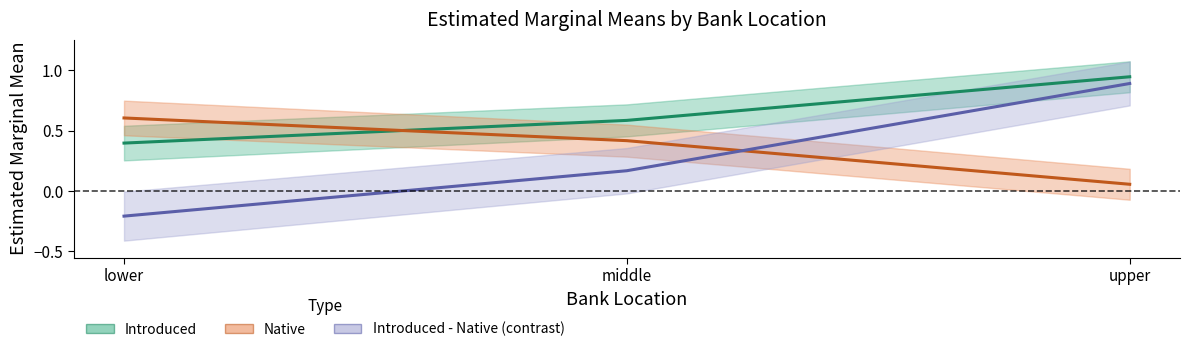

The value of Introduced - Native (contrast) at middle is 0.3. True or false?

False